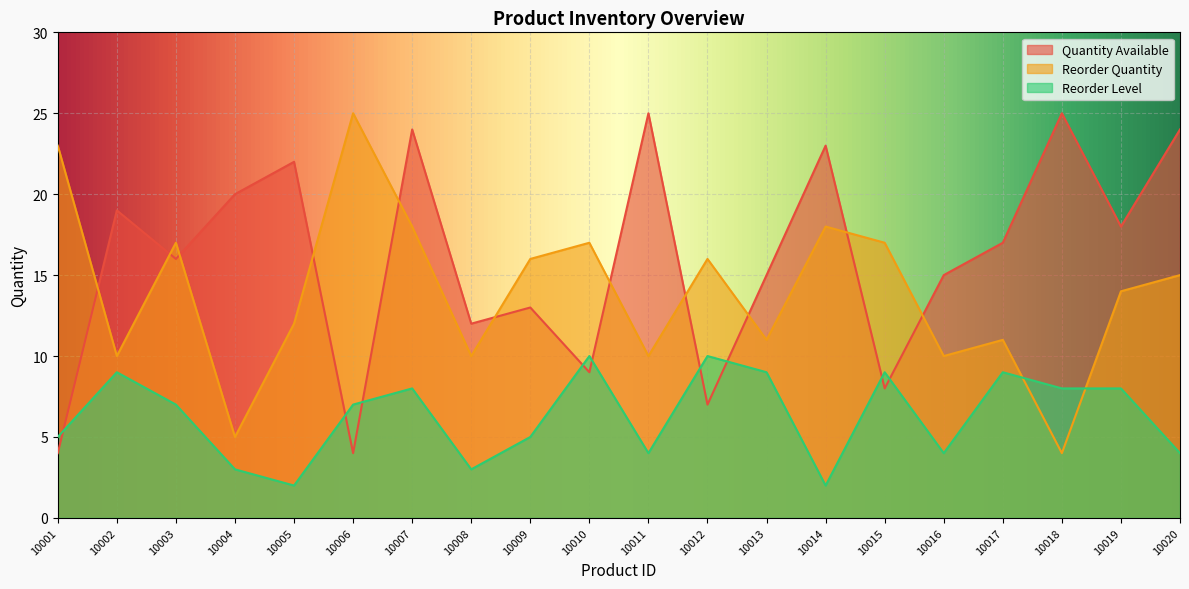

Reading left to right, what are all the values shown in this chart?

Quantity Available: 4	19	16	20	22	4	24	12	13	9	25	7	15	23	8	15	17	25	18	24
Reorder Quantity: 23	10	17	5	12	25	18	10	16	17	10	16	11	18	17	10	11	4	14	15
Reorder Level: 5	9	7	3	2	7	8	3	5	10	4	10	9	2	9	4	9	8	8	4